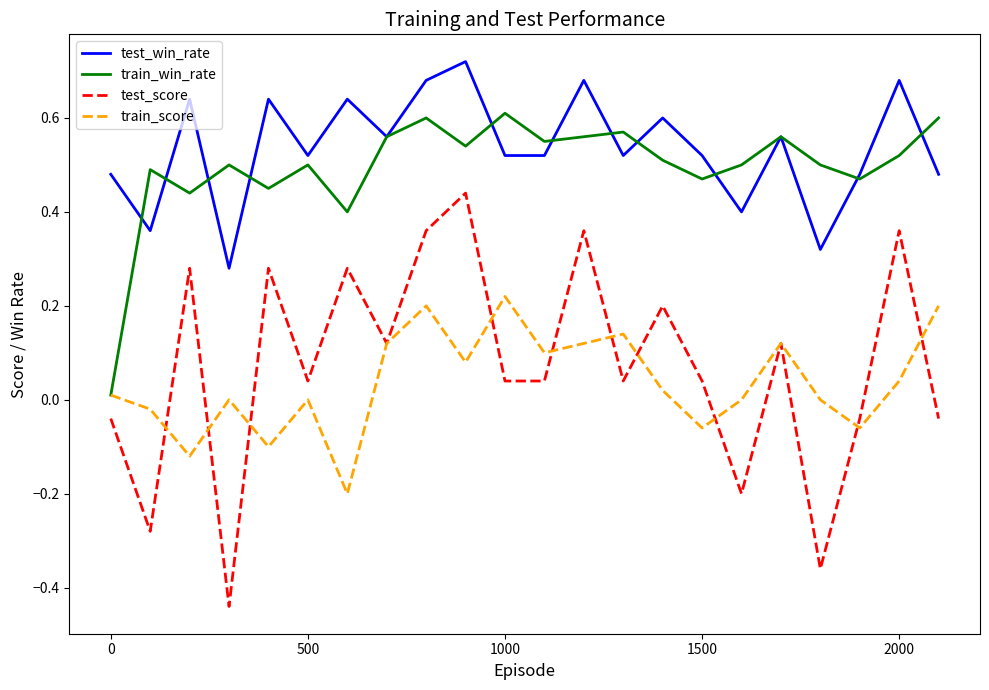

Which series has the widest spread of values?

test_score